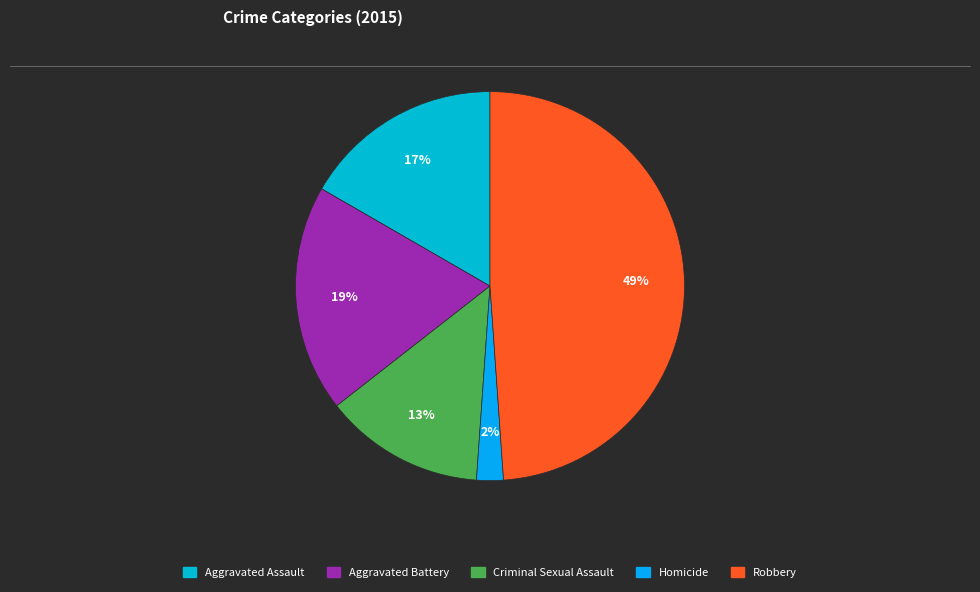

How many segments does this pie chart have?

5